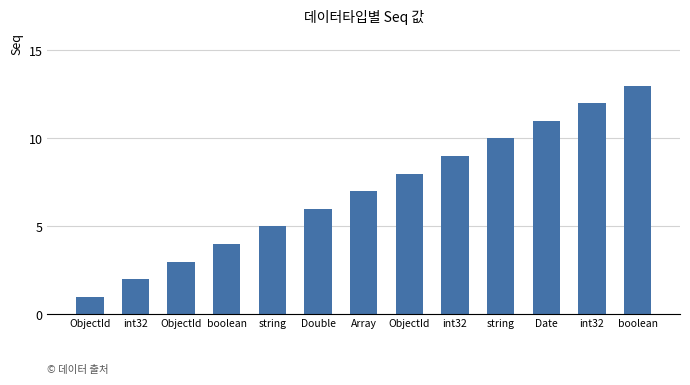

Approximately how many times larger is the value at string compared to int32?

5.0